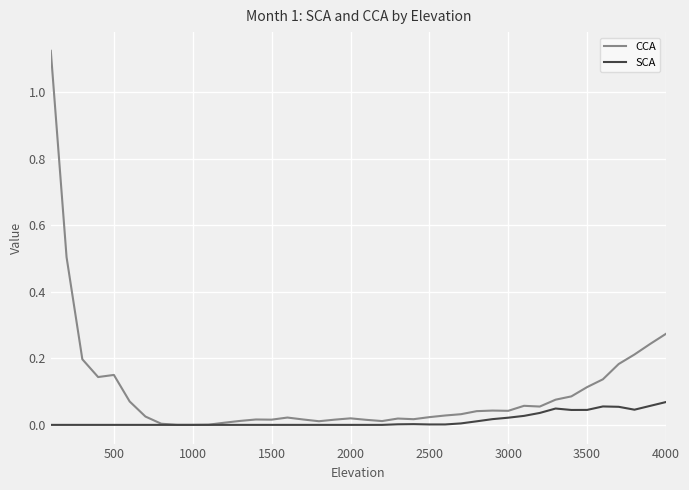

List the series in order of their overall mean, highest first.

CCA, SCA